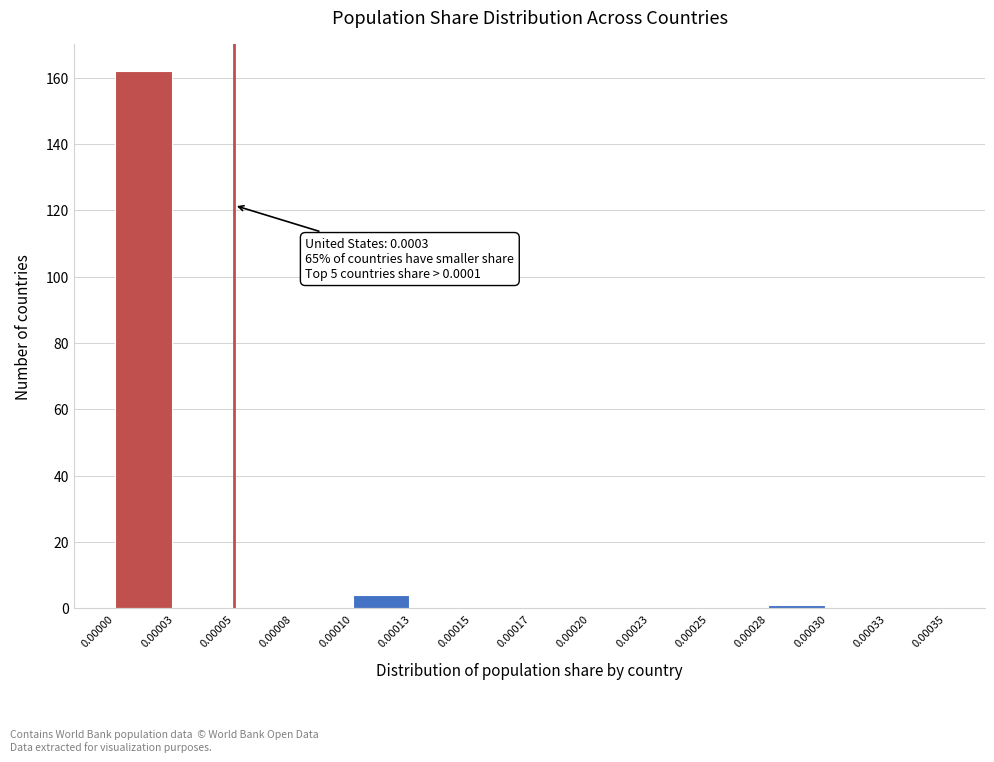

Reading right to left, what are all the values shown in this chart?

0.00033=0	0.00030=0	0.00028=1	0.00025=0	0.00023=0	0.00020=0	0.00017=0	0.00015=0	0.00013=0	0.00010=4	0.00008=0	0.00005=0	0.00003=0	0.00000=162